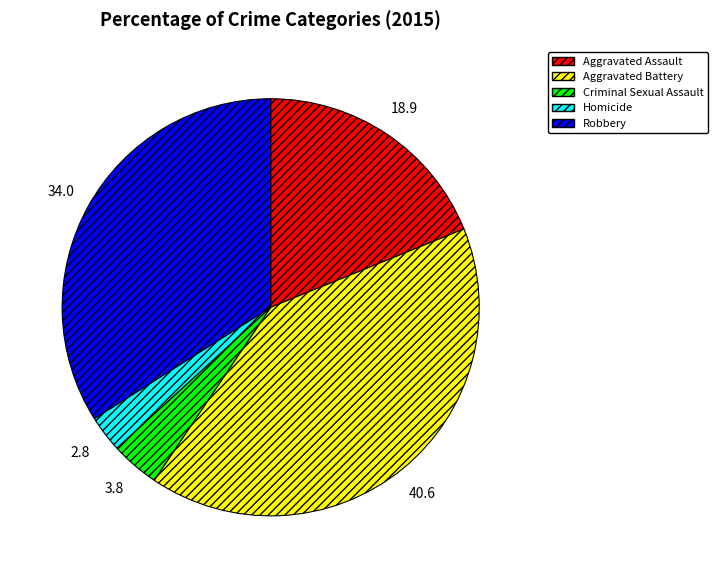

Do Aggravated Assault and Aggravated Battery together represent more than half of the pie?

Yes